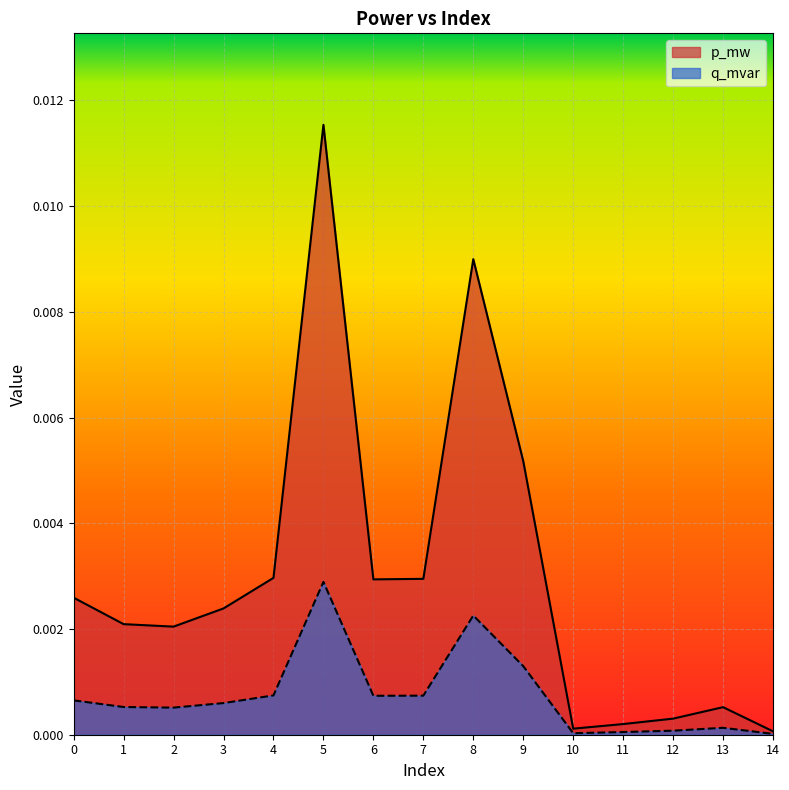

Between 0 and 8, which series saw the biggest shift?

p_mw